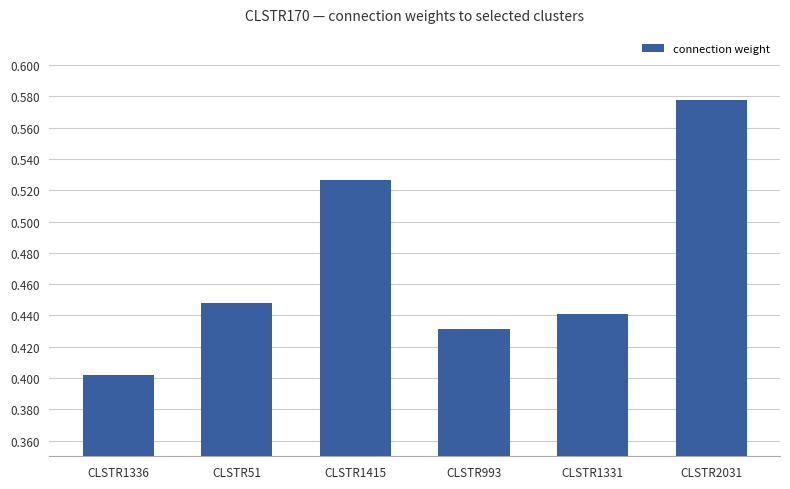

List the labels in order of value, largest first.

CLSTR2031, CLSTR1415, CLSTR51, CLSTR1331, CLSTR993, CLSTR1336